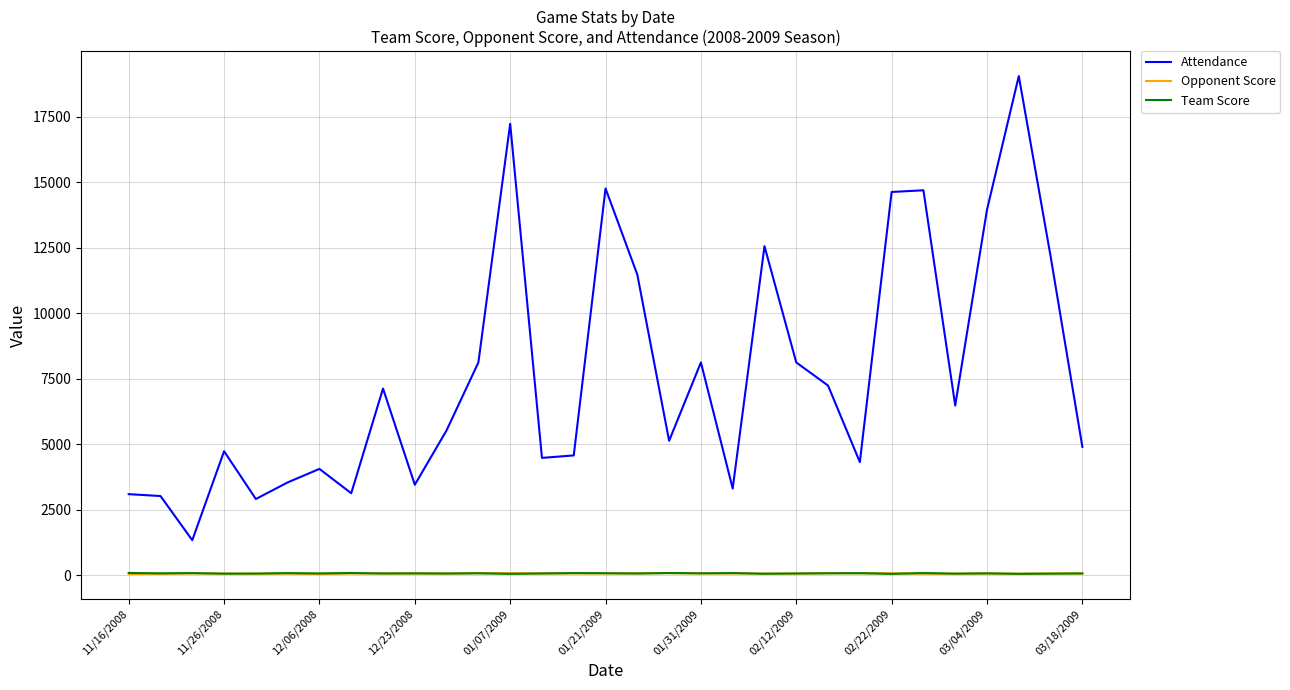

How many values in the Team Score series are below 64?

15